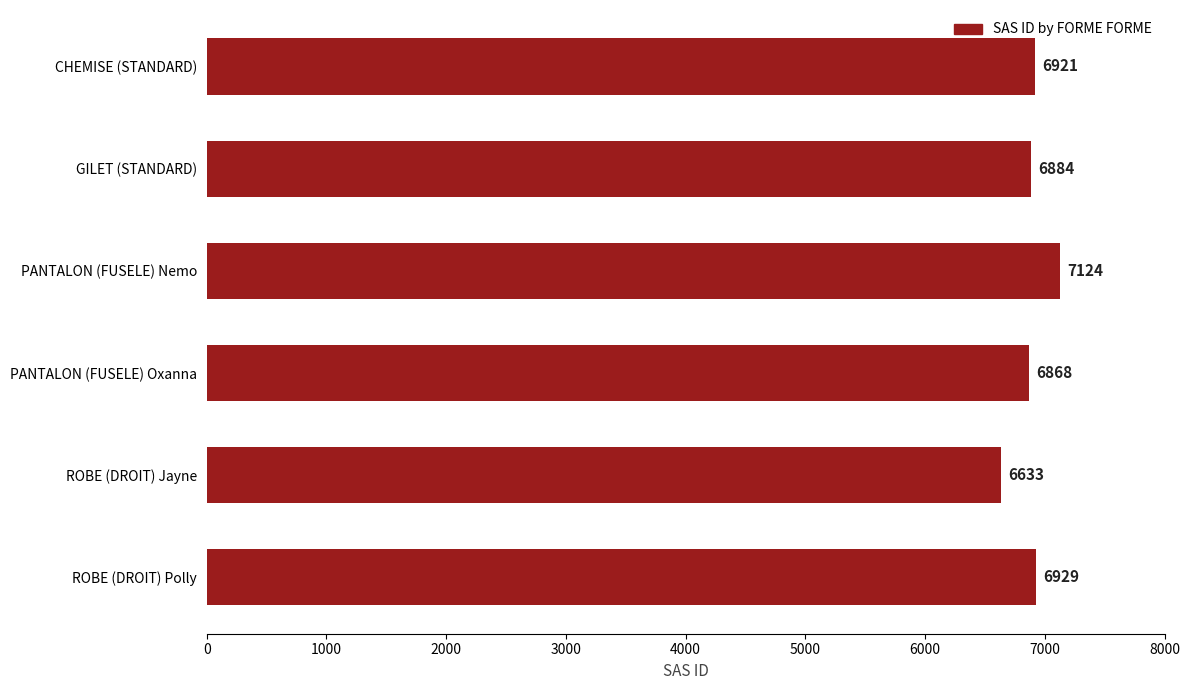

What is the difference between the second highest and minimum values?

296